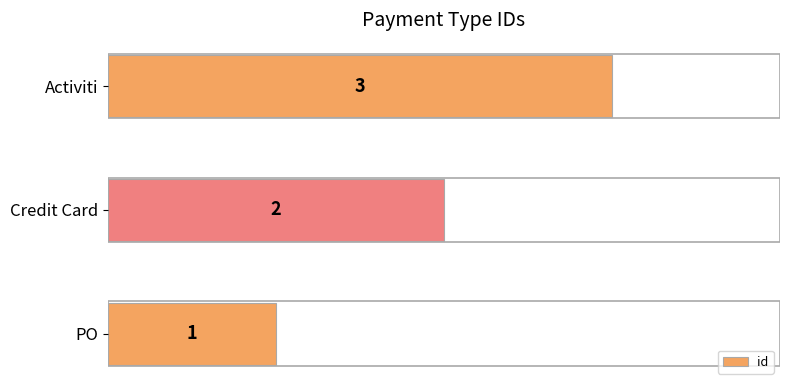

What is the sum of all values?

6